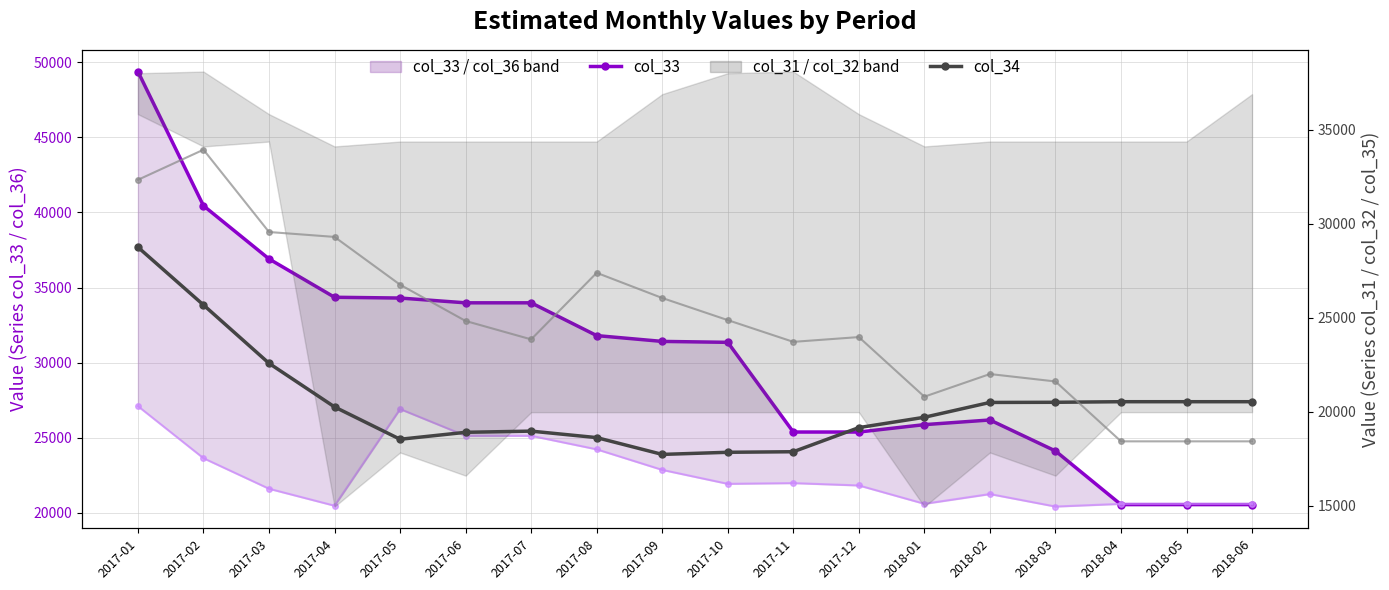

Which has a higher value, 2017-03 or 2018-01?

2017-03